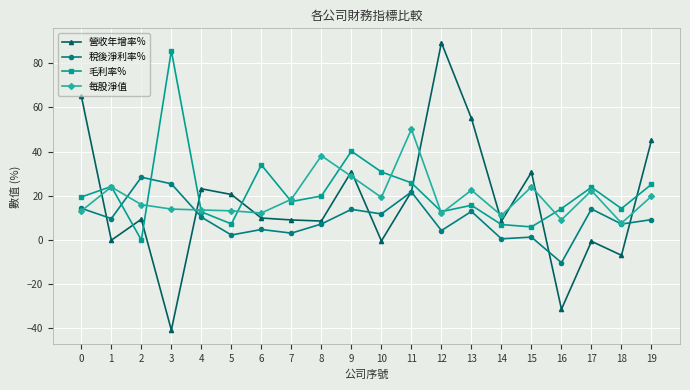

Which series has the largest range (max minus min)?

營收年增率%